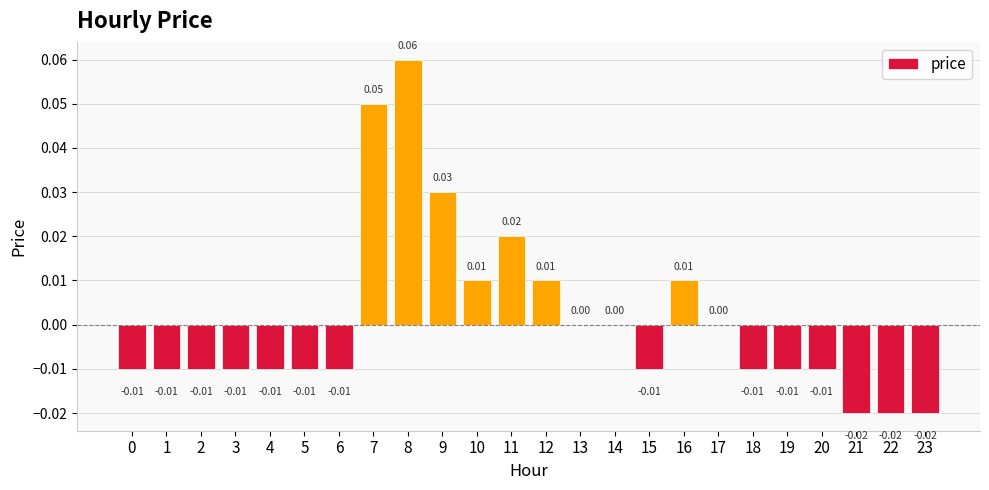

What is the change in value from 0 to 7?

+0.1